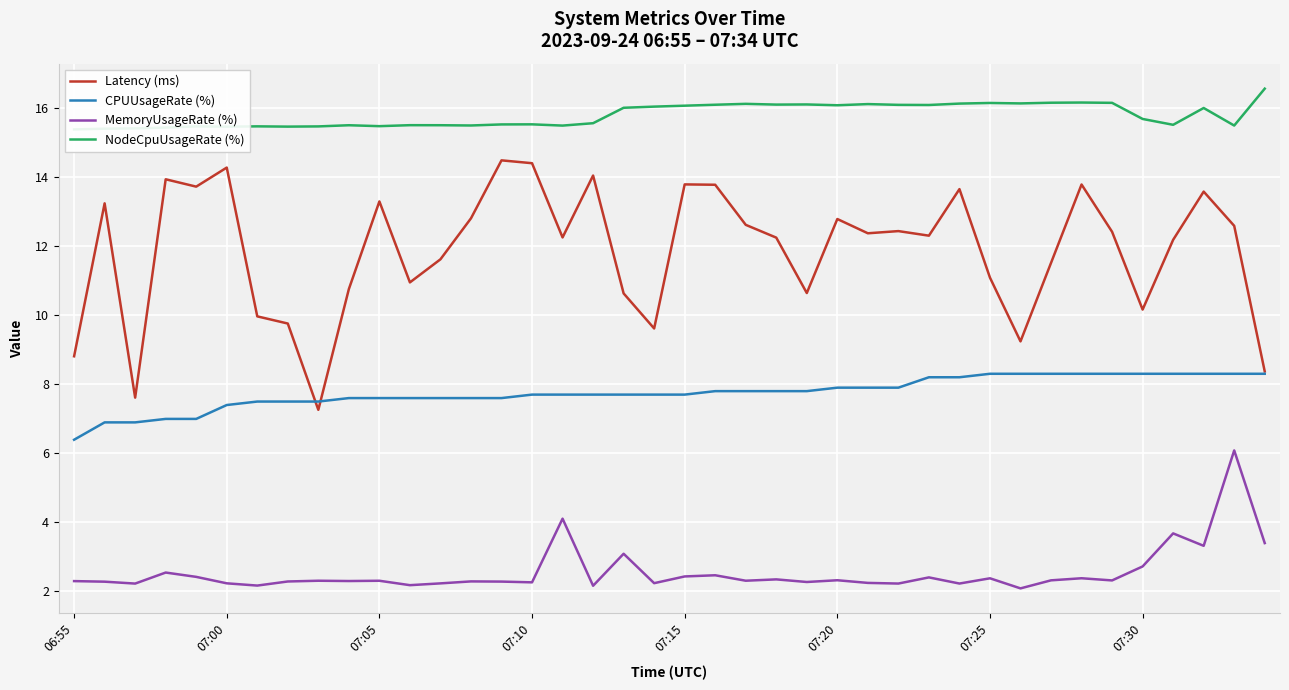

What is the highest value of the MemoryUsageRate (%) series?

6.1